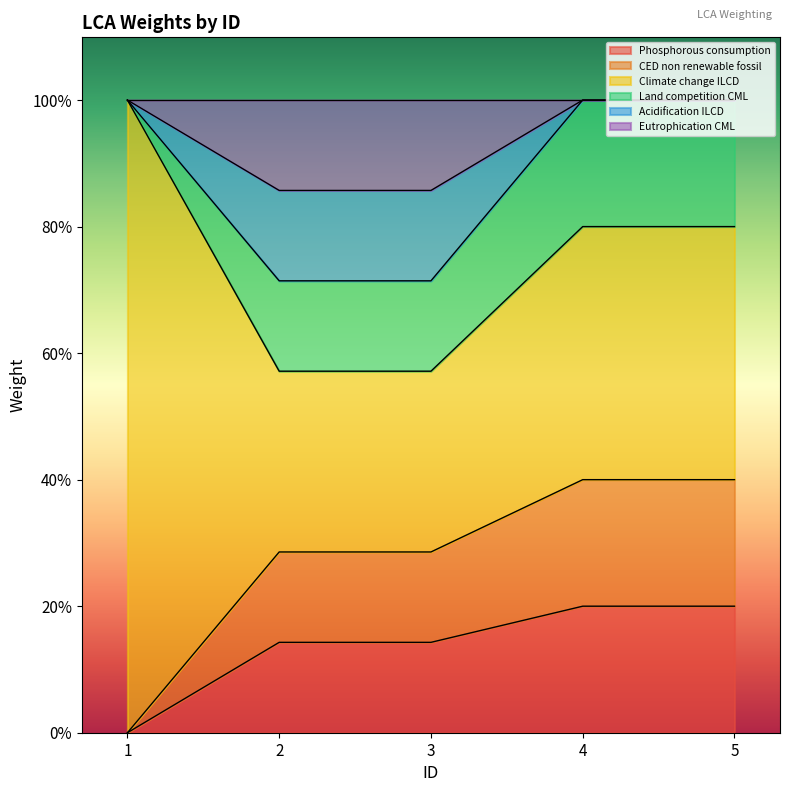

Which category has the highest value across all series?

1